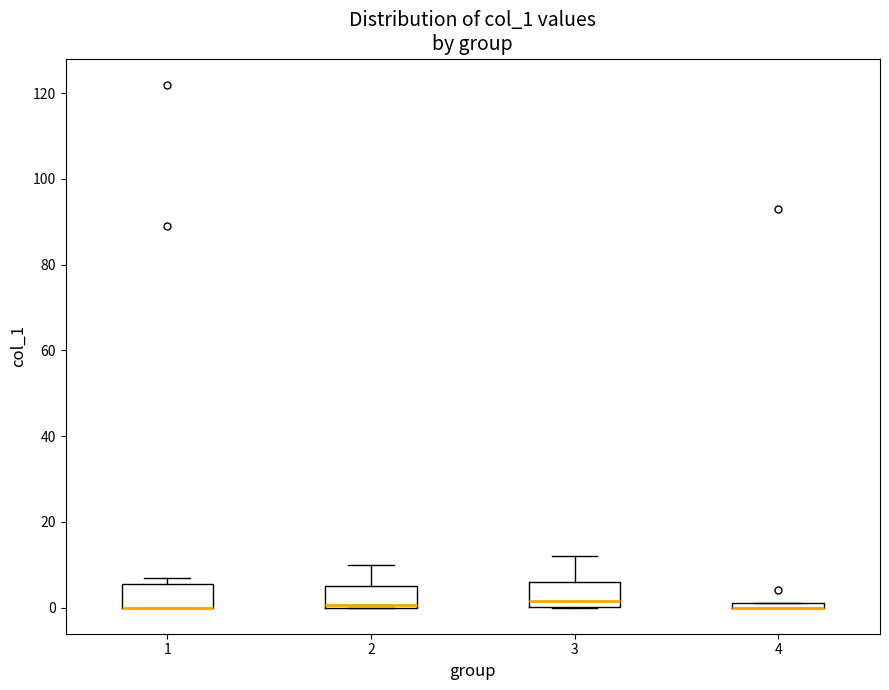

Where does the upper whisker of the box at x = 3 end on the y-axis? The values are not printed on the chart, so give them approximately, as read against the axis.

12